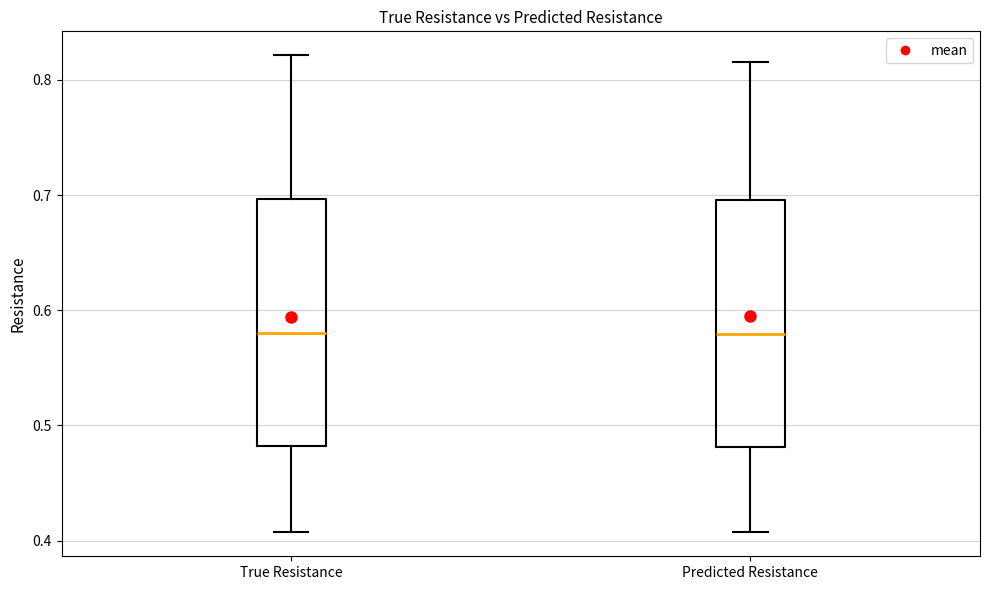

Reading left to right, transcribe this box plot: for each box, give where its median line is, the range the box spans, and where its two whiskers end, as read against the y-axis. The values are not printed on the chart, so give them approximately, as read against the axis.

True Resistance: median 0.58, box 0.48 to 0.70, whiskers 0.41 to 0.82
Predicted Resistance: median 0.58, box 0.48 to 0.70, whiskers 0.41 to 0.82